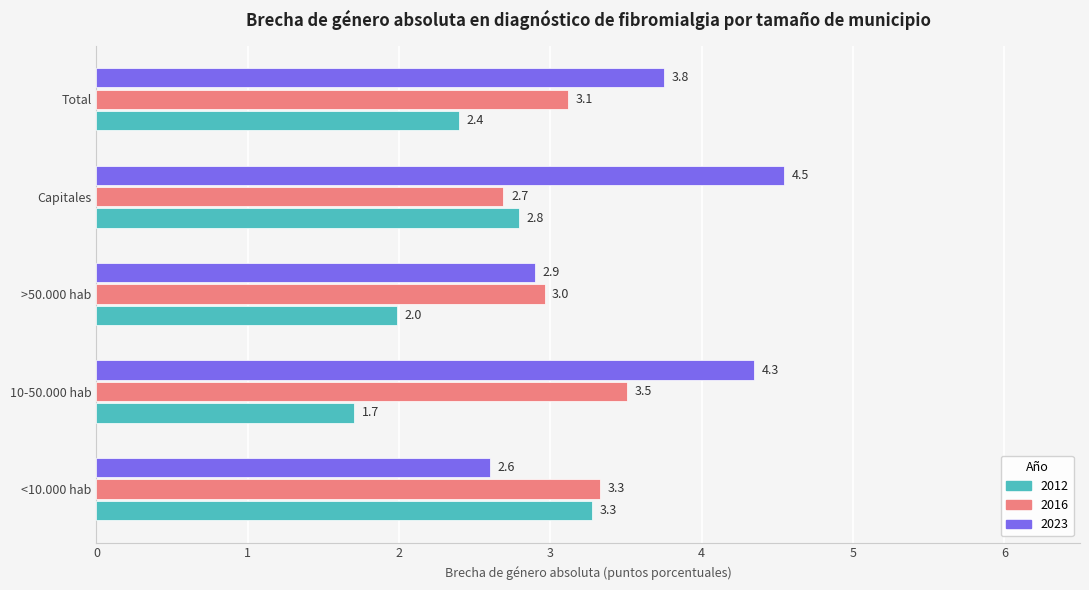

What is the sum of all 2023 values?

18.1